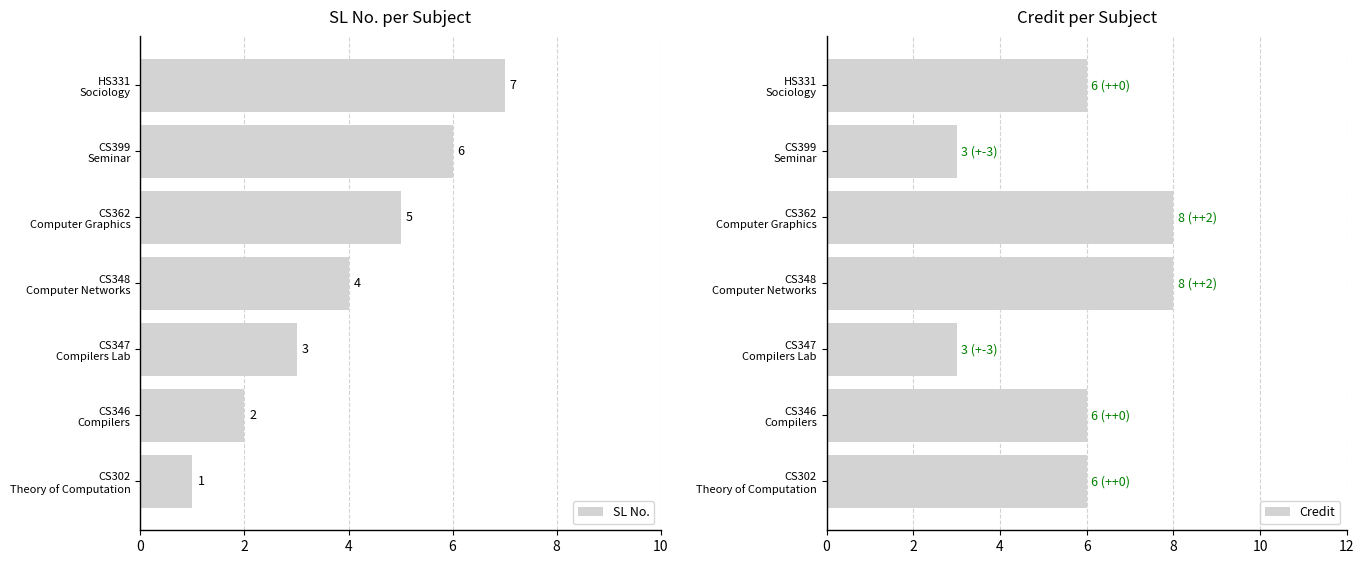

What is the difference between the Credit values at 2 and 6?

2